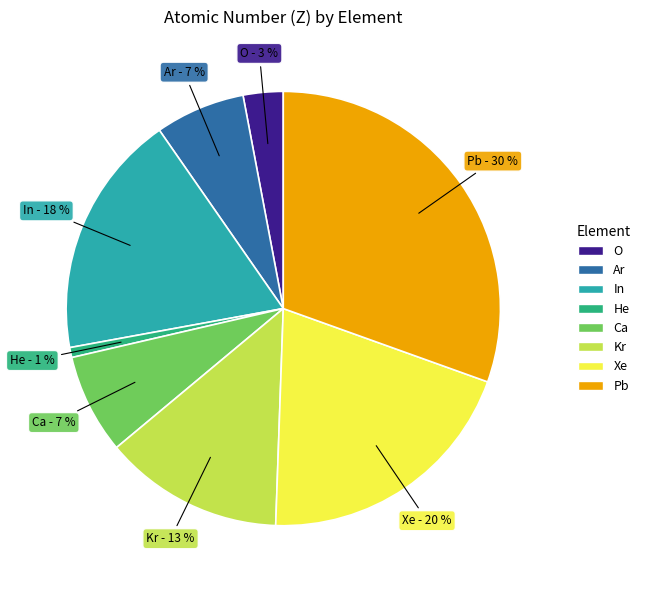

What is the largest slice in the pie chart?

Pb